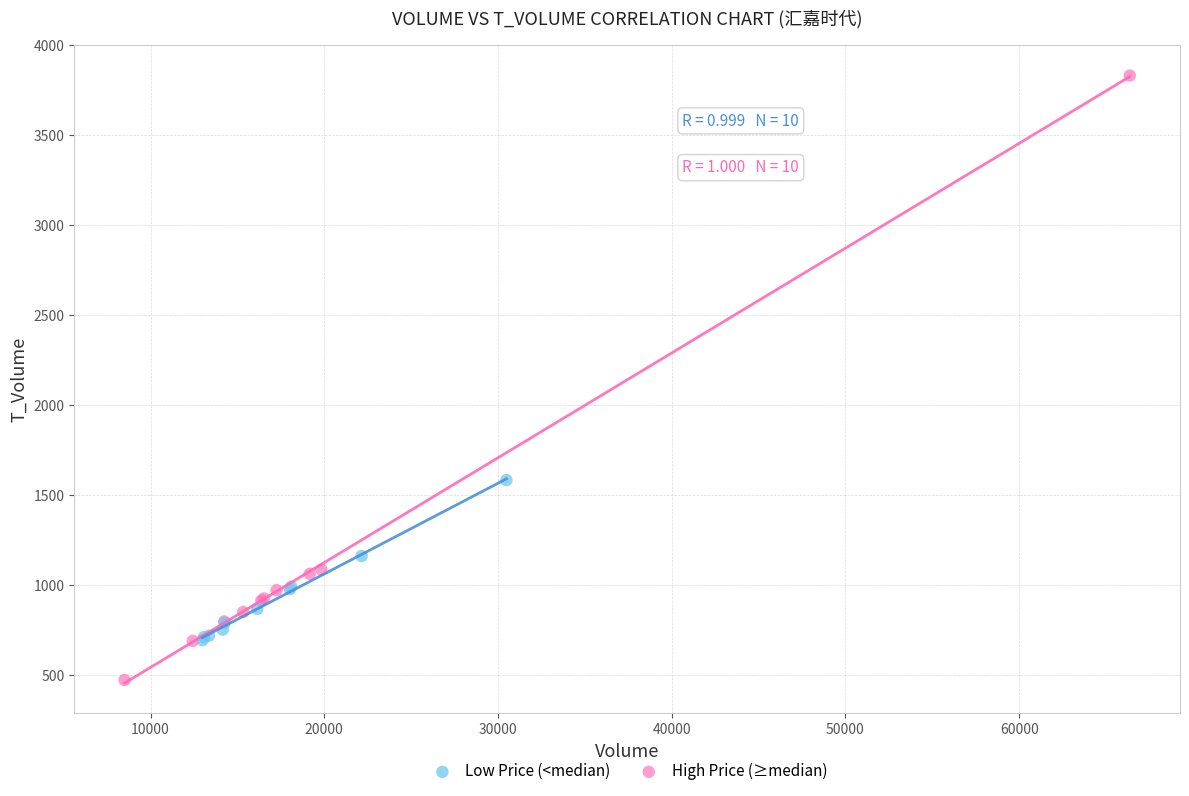

Which series reaches the maximum Y coordinate?

High Price (≥median)